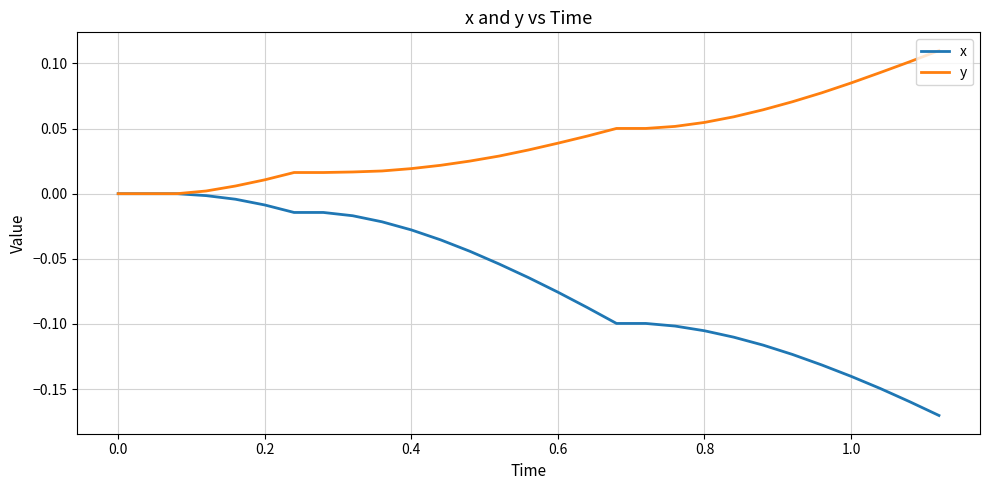

List the series in order of their peak value, lowest first.

x, y